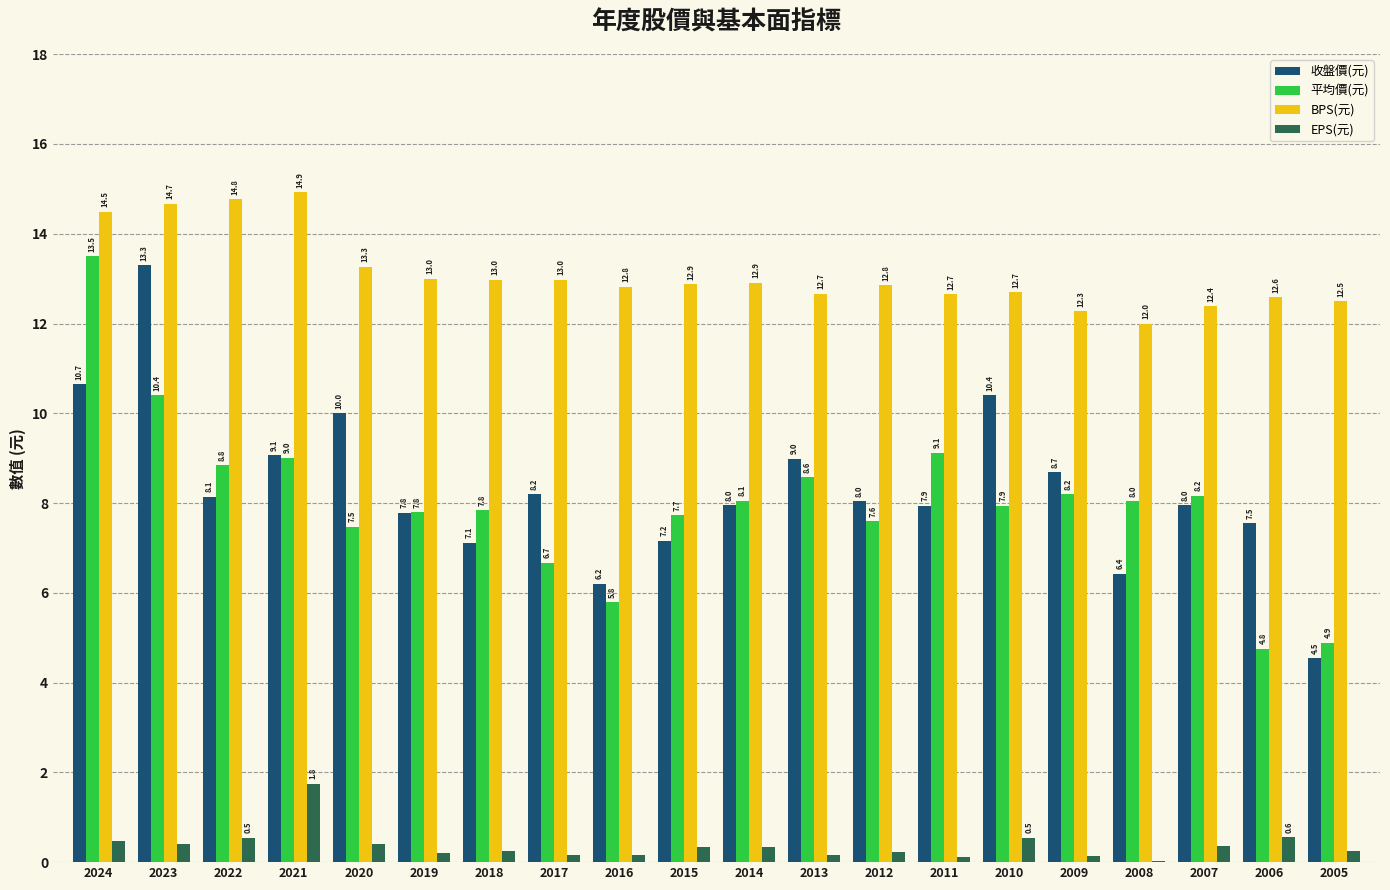

The BPS(元) series shows 12.7 at 2013. True or false?

True